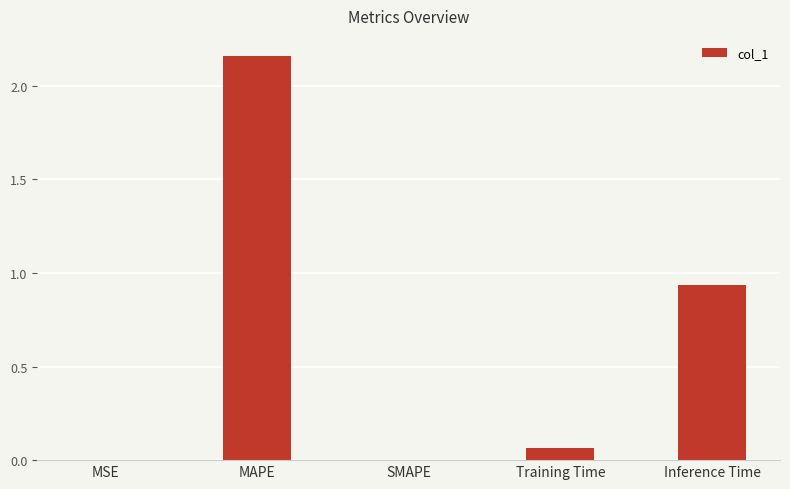

At which category does the chart reach its peak across all series?

MAPE